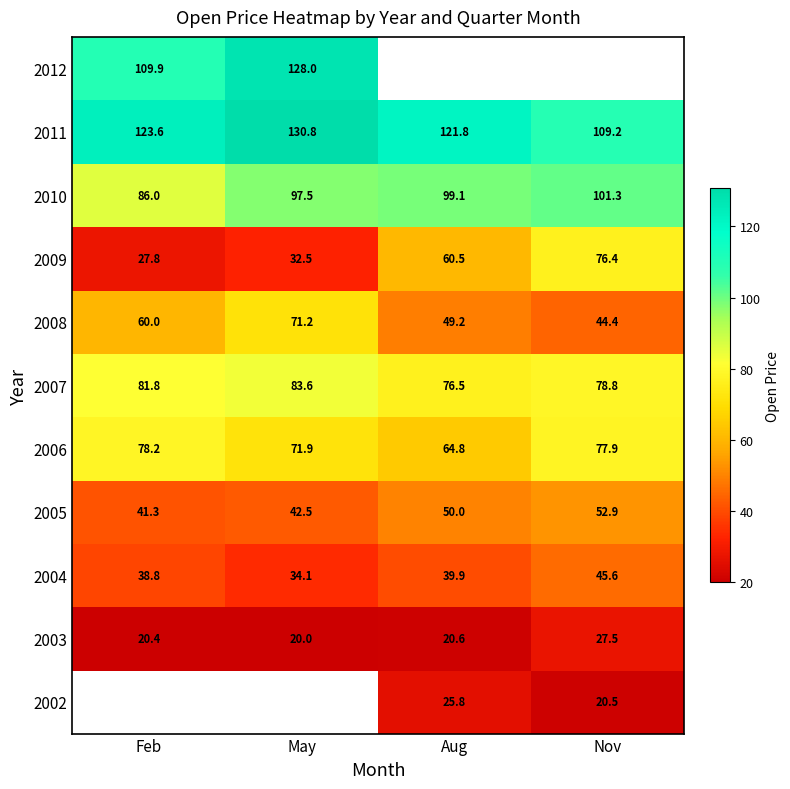

Read the 2010 value at Feb.

86.0